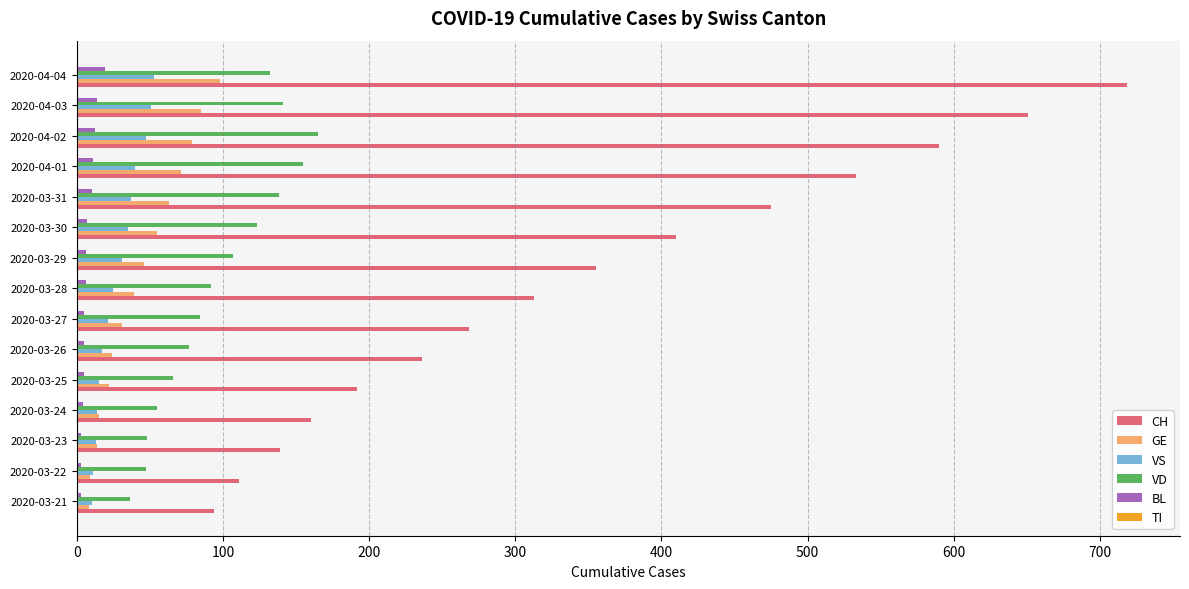

Rank the series by their maximum value, from lowest to highest.

BL, VS, GE, VD, CH